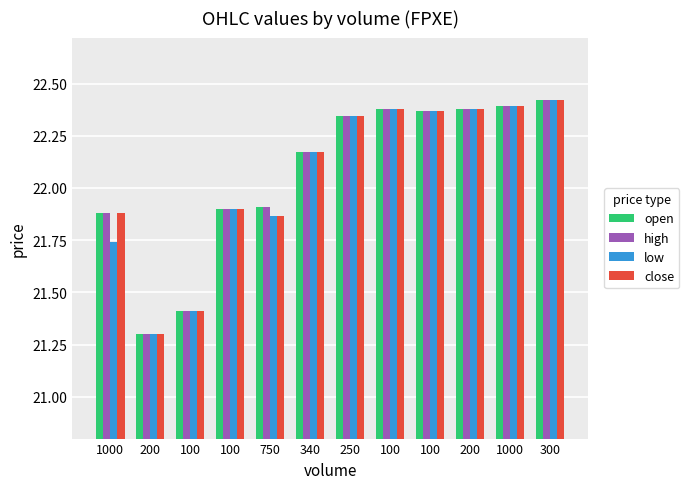

Which category has the highest value in the open series?

300